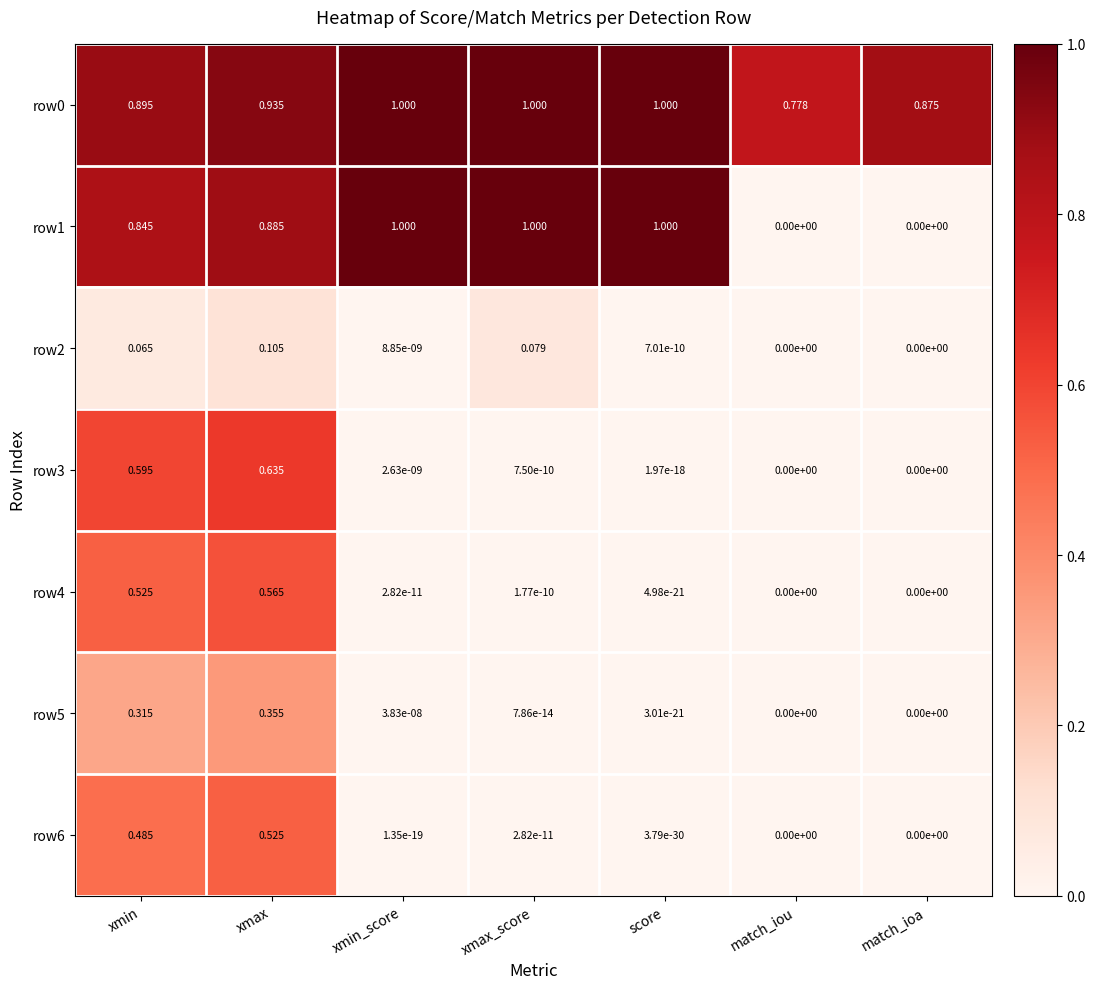

Which category has the highest value in the row6 series?

xmax